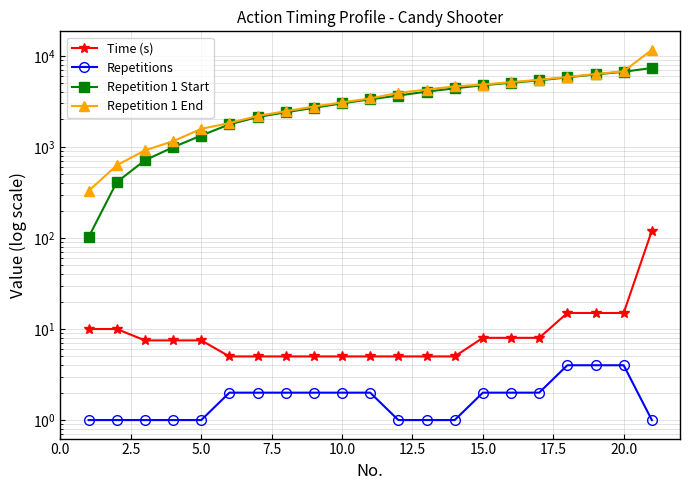

What is the value of the Repetitions point at the 7th from the left?

2.0